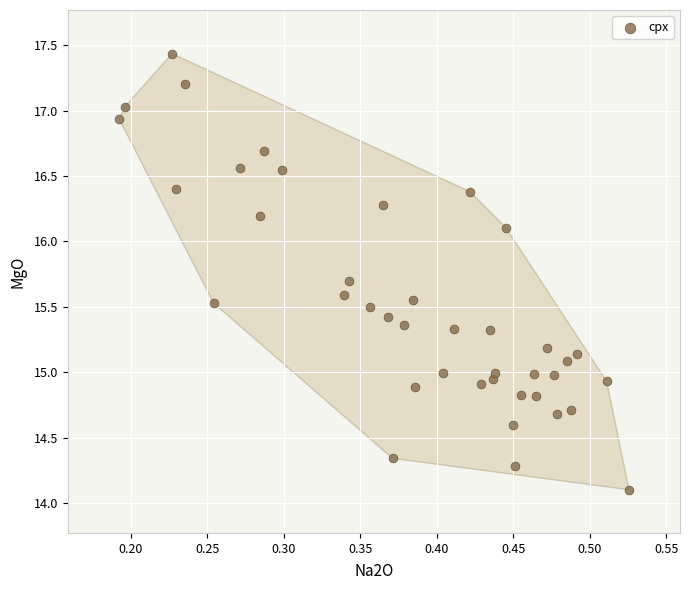

What is the range of X values (max minus min)?

0.3